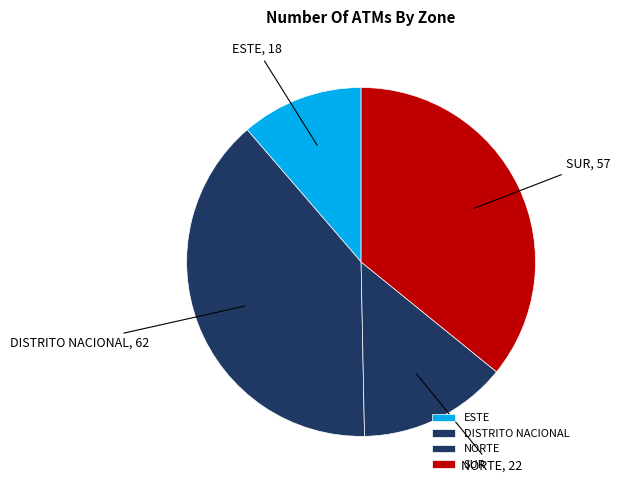

How many segments does this pie chart have?

4